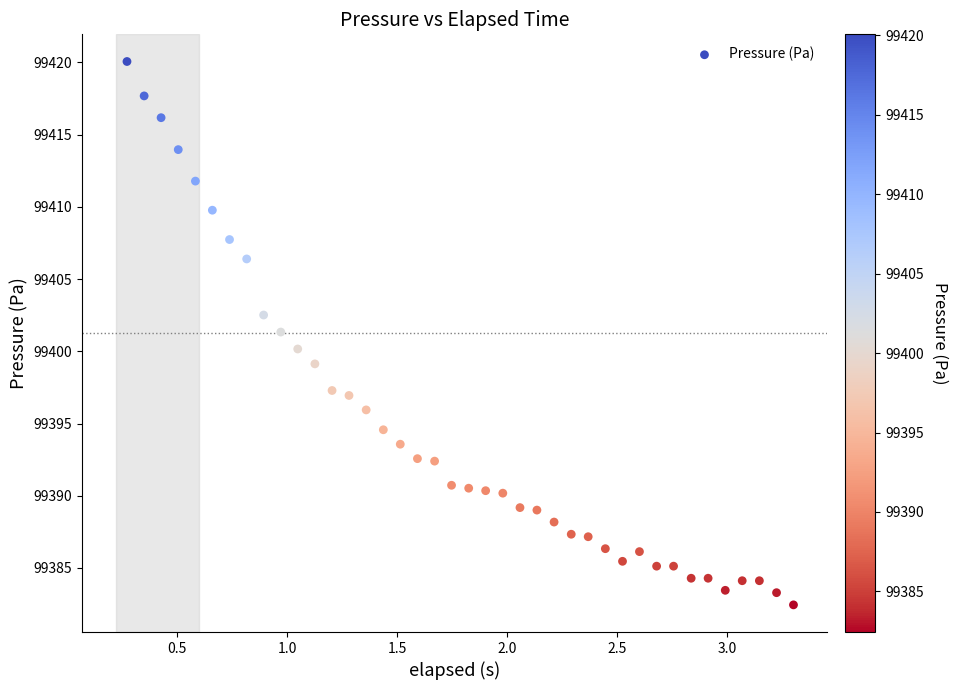

What is the range of Y values (max minus min)?

37.6